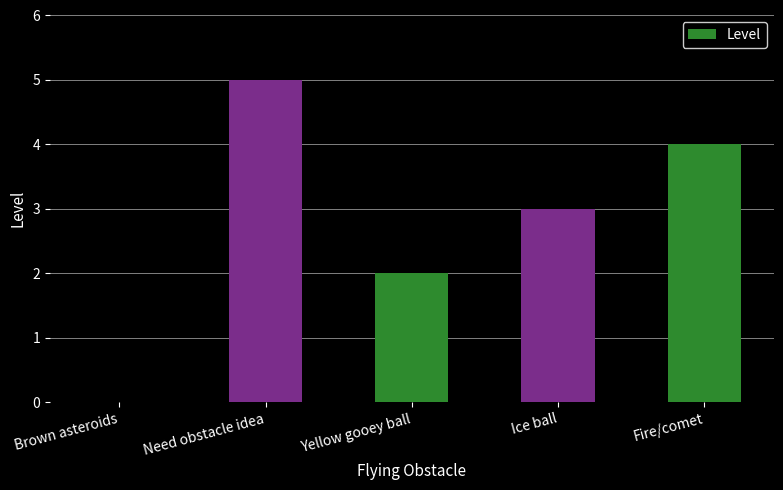

The chart shows a value of 0 at Brown asteroids. True or false?

True